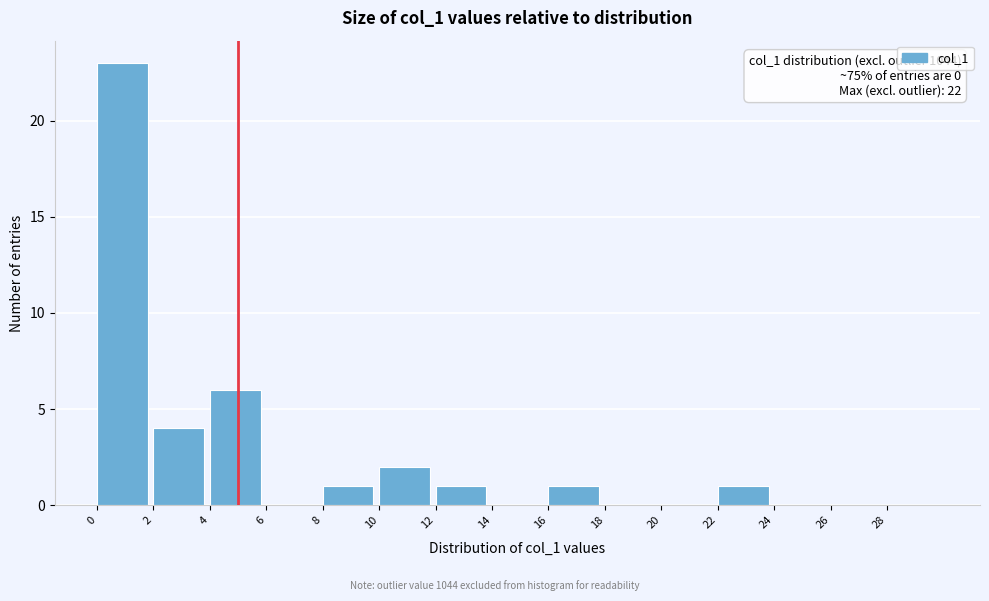

Over which range of the x-axis is the bar tallest?

0 to 2